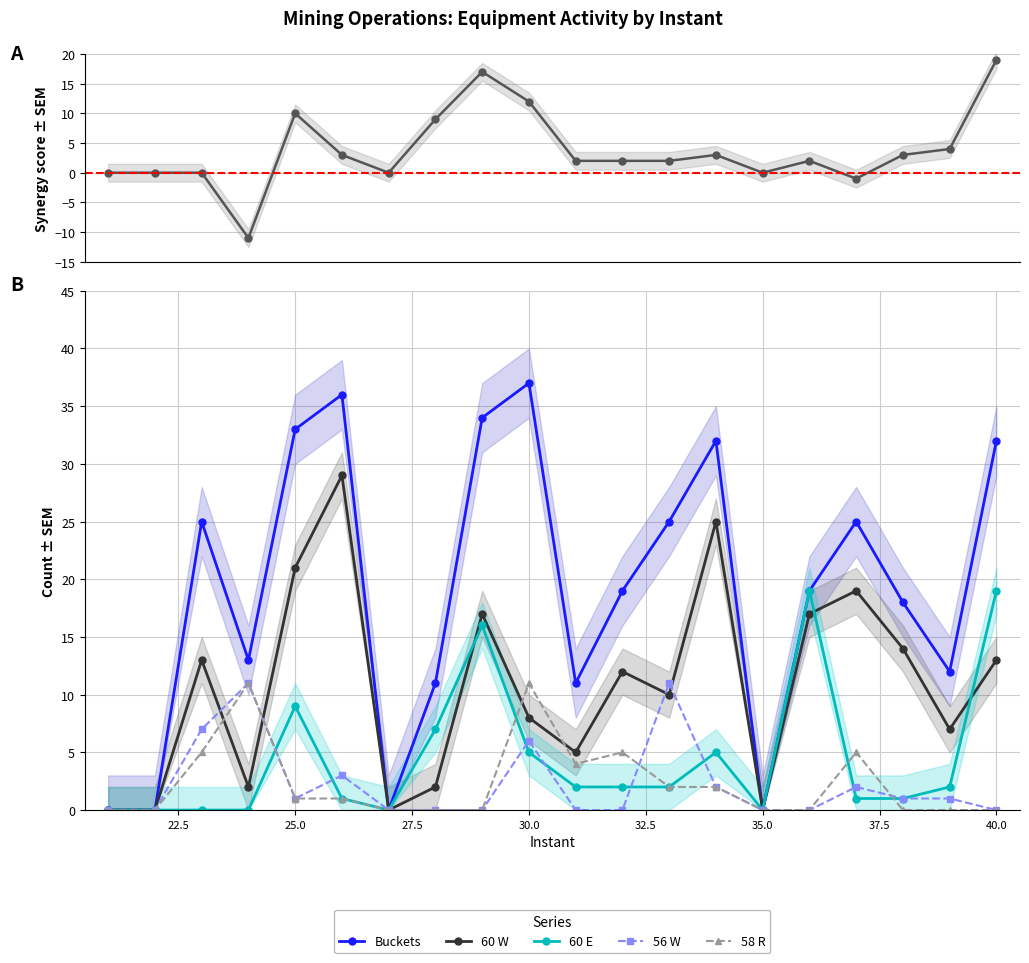

In Buckets, how many points are higher than both neighbors (excluding endpoints)?

5